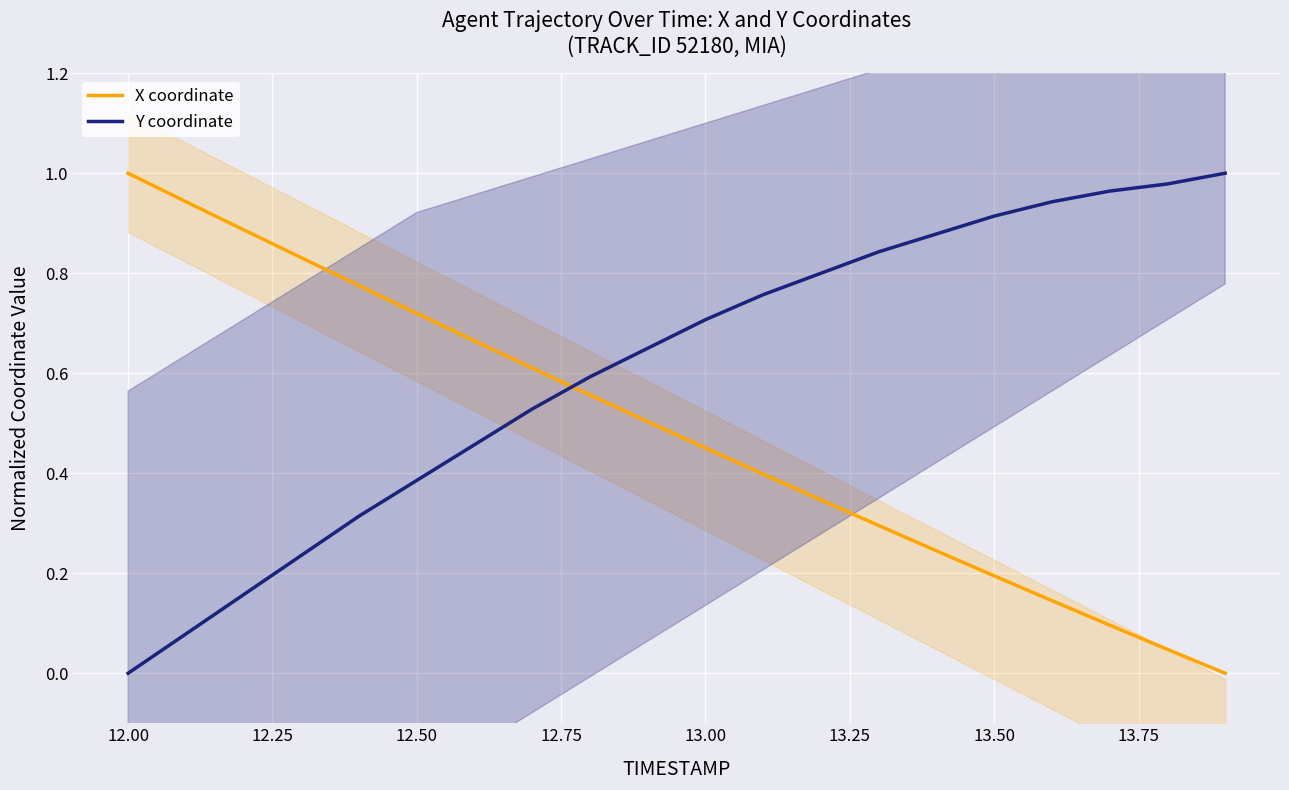

What are all the series names shown in the legend?

X coordinate, Y coordinate